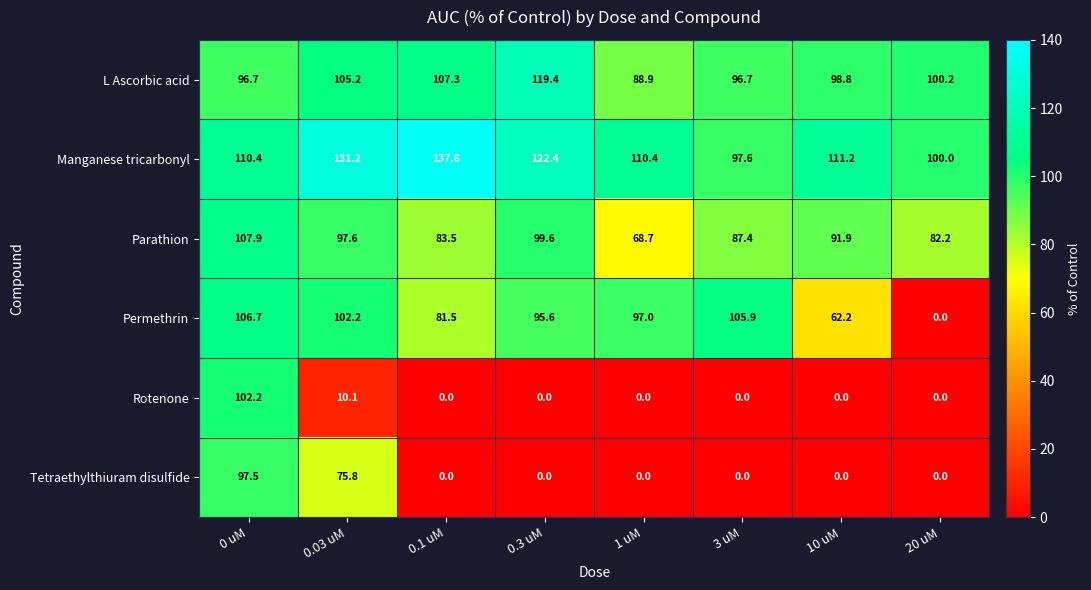

How many series are shown in this chart?

6